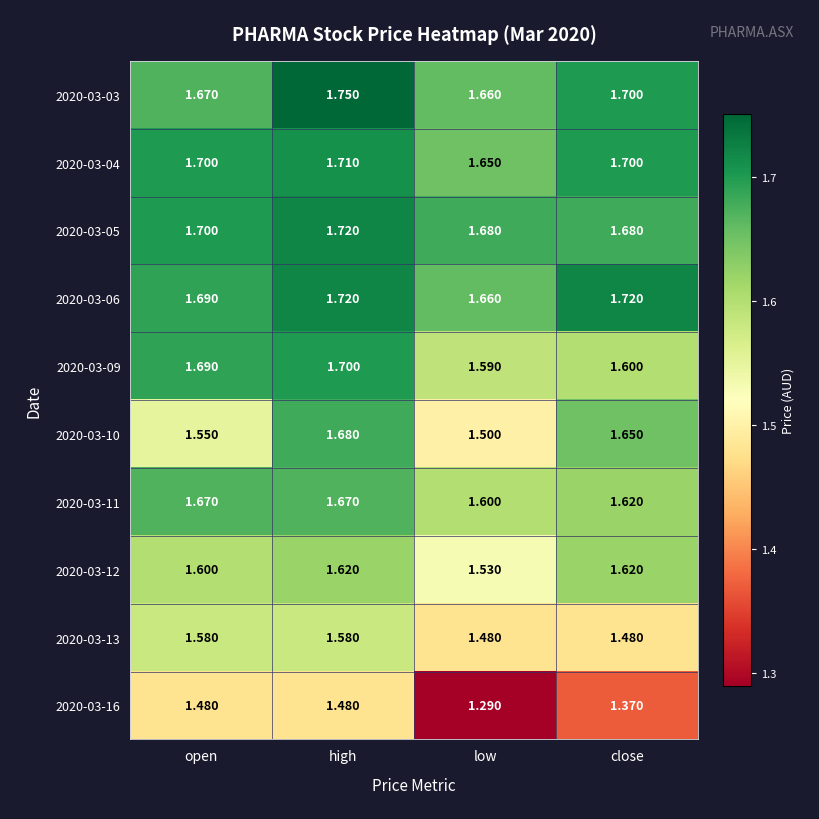

At which category is the sum across all series the highest?

high